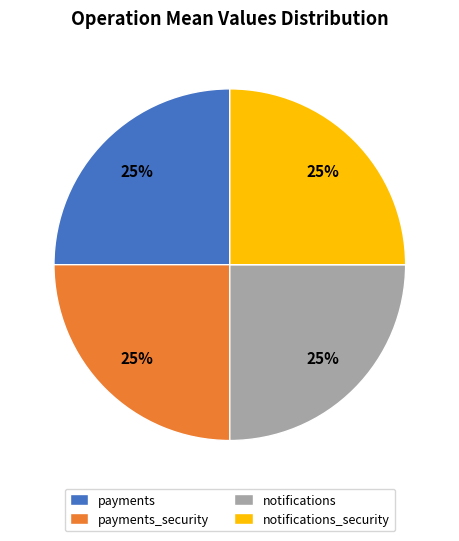

To the nearest percent, what portion does payments_security represent?

25%